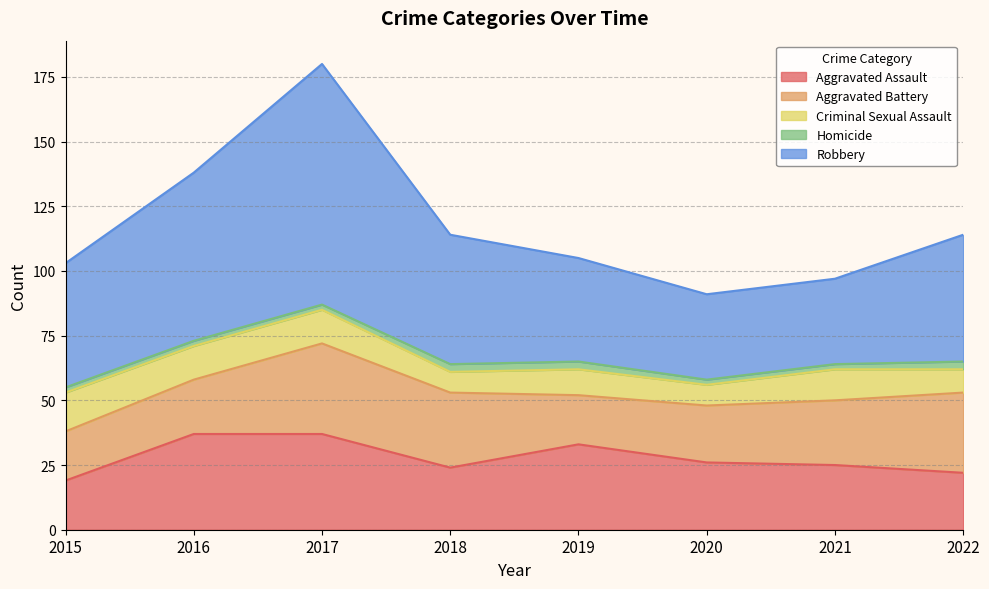

Reading right to left, list all the values displayed in this chart.

Aggravated Assault: 2022=22	2021=25	2020=26	2019=33	2018=24	2017=37	2016=37	2015=19
Aggravated Battery: 2022=31	2021=25	2020=22	2019=19	2018=29	2017=35	2016=21	2015=19
Criminal Sexual Assault: 2022=9	2021=12	2020=8	2019=10	2018=8	2017=13	2016=13	2015=15
Homicide: 2022=3	2021=2	2020=2	2019=3	2018=3	2017=2	2016=2	2015=2
Robbery: 2022=49	2021=33	2020=33	2019=40	2018=50	2017=93	2016=65	2015=48